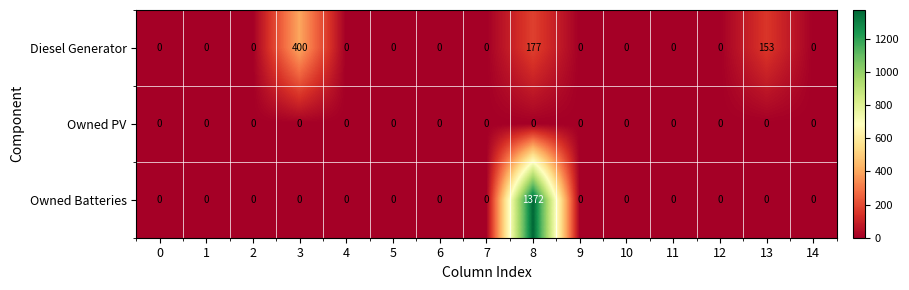

At which category is the sum across all series the highest?

8